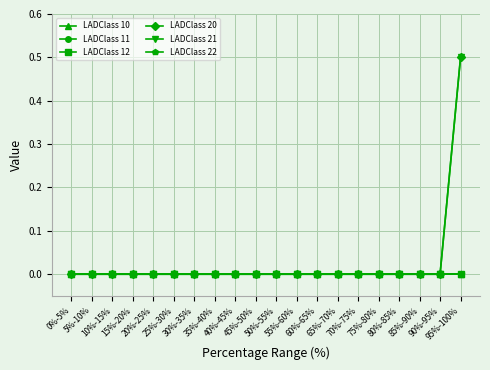

Is this an area chart (filled region under the line)?

No